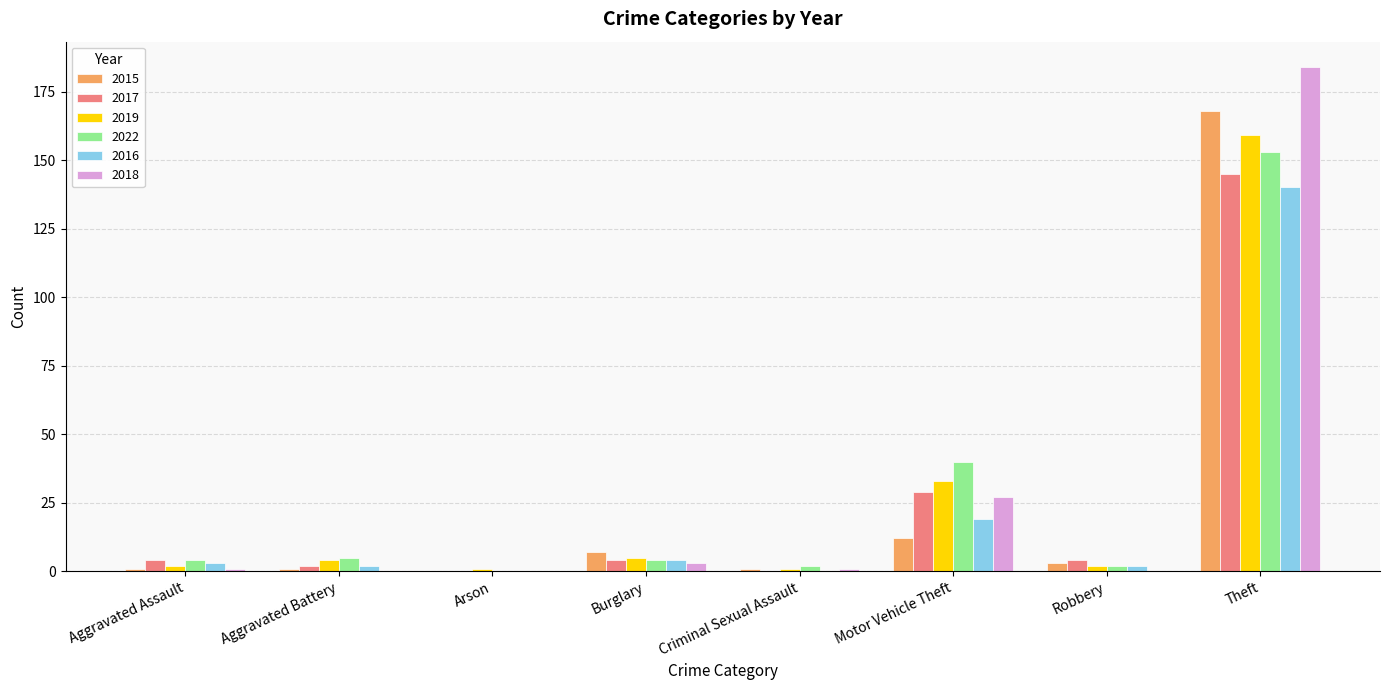

Is the value of 2016 at Aggravated Battery greater than the value of 2015 at Motor Vehicle Theft?

No